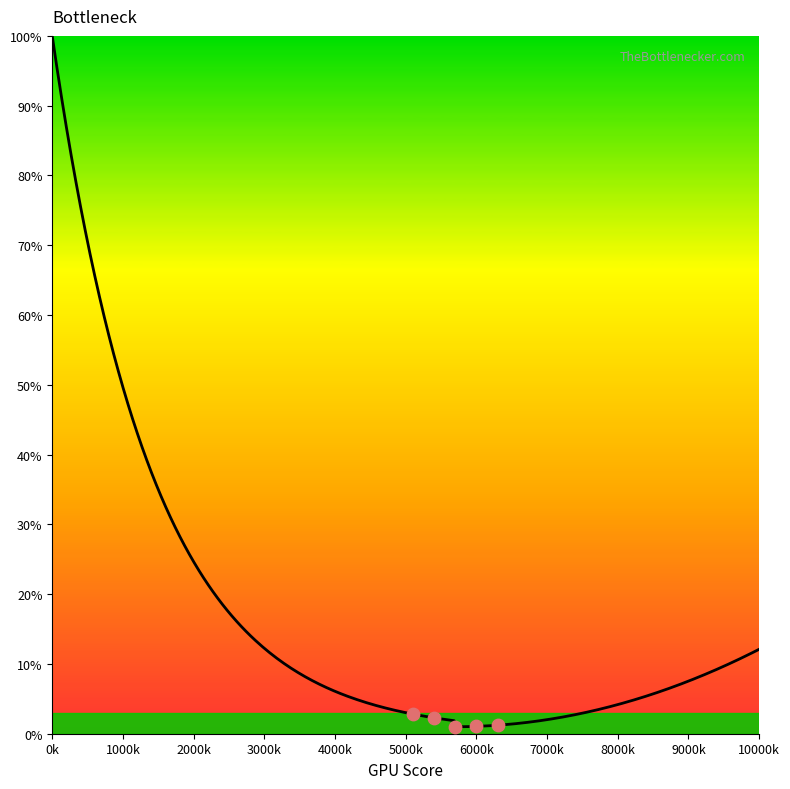

What is the change in value from 15 to 50?

-97.3